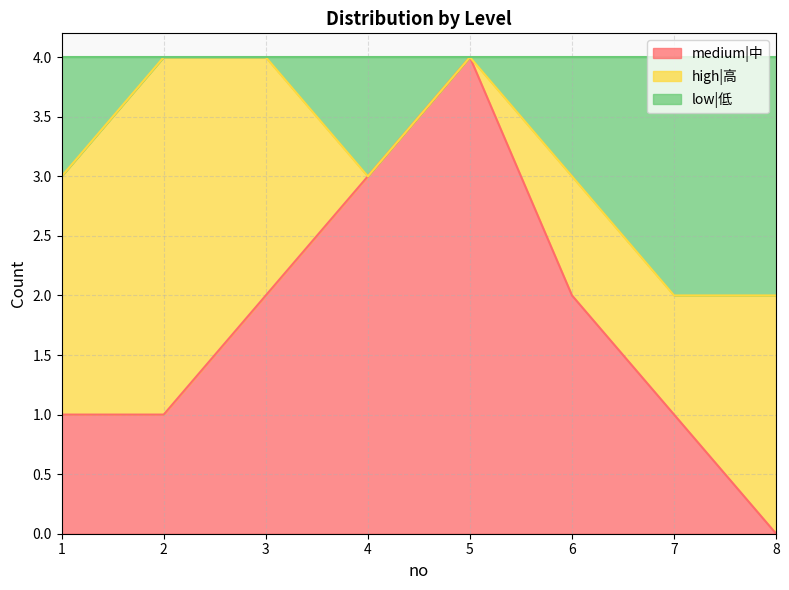

Which category has the highest value across all series?

5